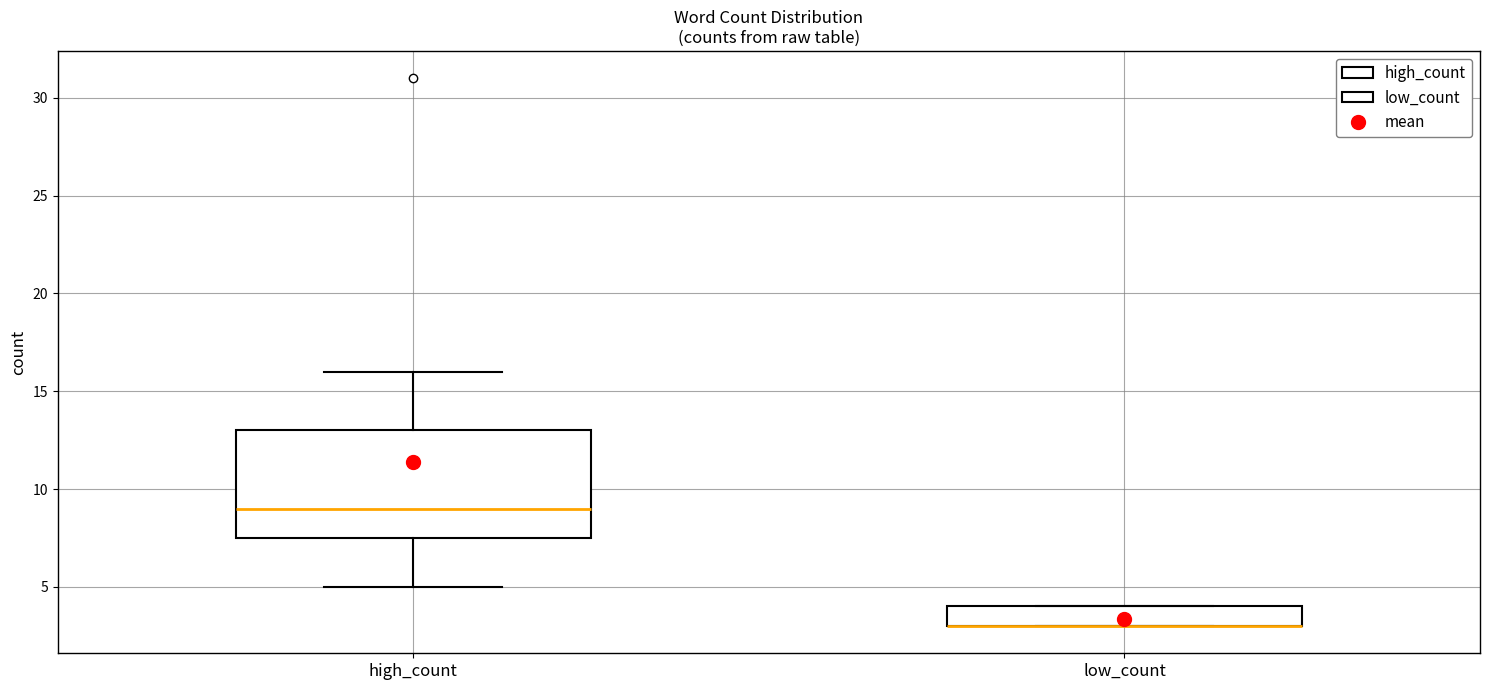

Reading left to right, read every box against the y-axis: the position of its median line, the range the box covers, and the ends of its whiskers. The values are not printed on the chart, so give them approximately, as read against the axis.

high_count: median 9.0, box 7.5 to 13.0, whiskers 5.0 to 16.0
low_count: median 3.0 (drawn on the box's lower edge), box 3.0 to 4.0, whiskers 3.0 to 4.0